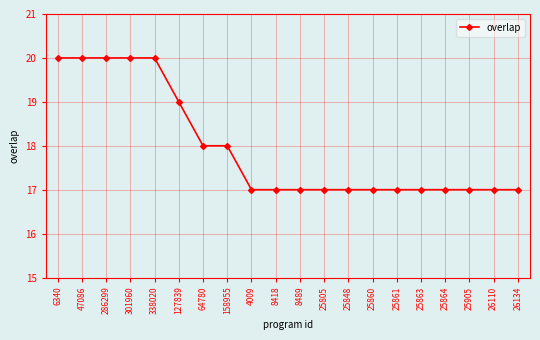

Reading left to right, extract all data points from this chart.

20	20	20	20	20	19	18	18	17	17	17	17	17	17	17	17	17	17	17	17